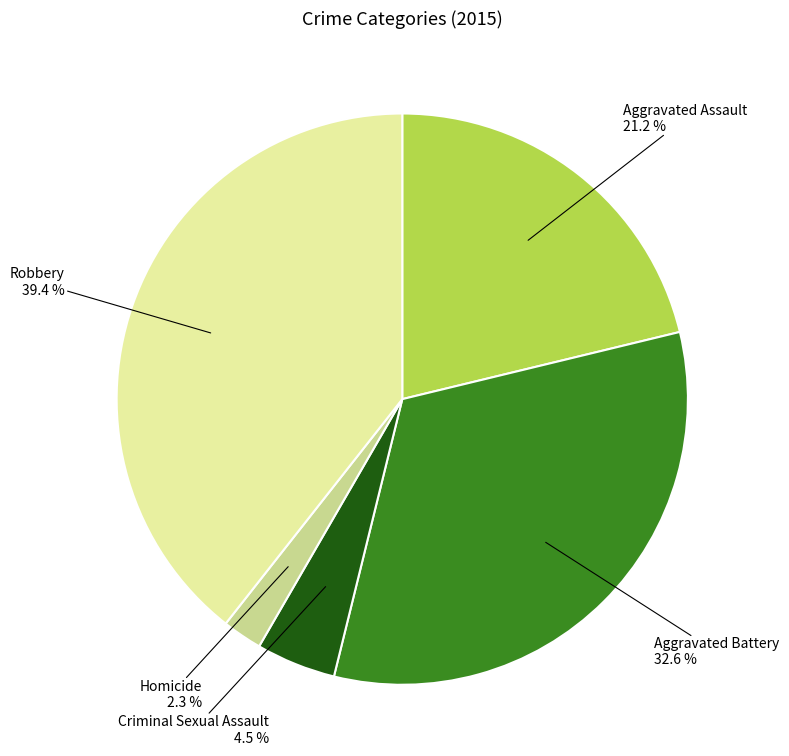

Does Aggravated Assault represent more than half of the total?

No